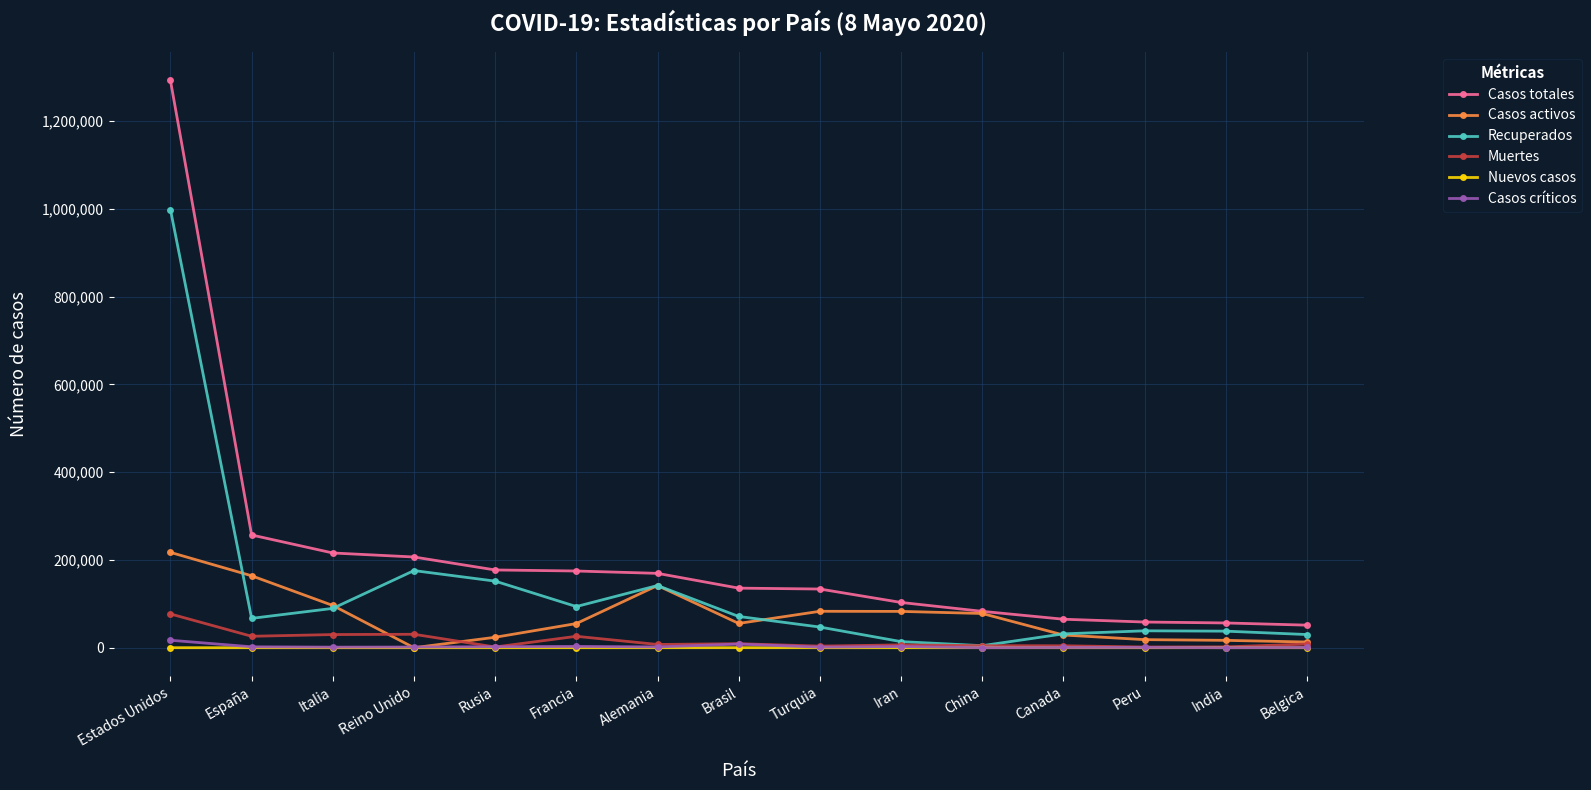

Is the value of Muertes at Francia greater than the value of Casos críticos at Iran?

Yes